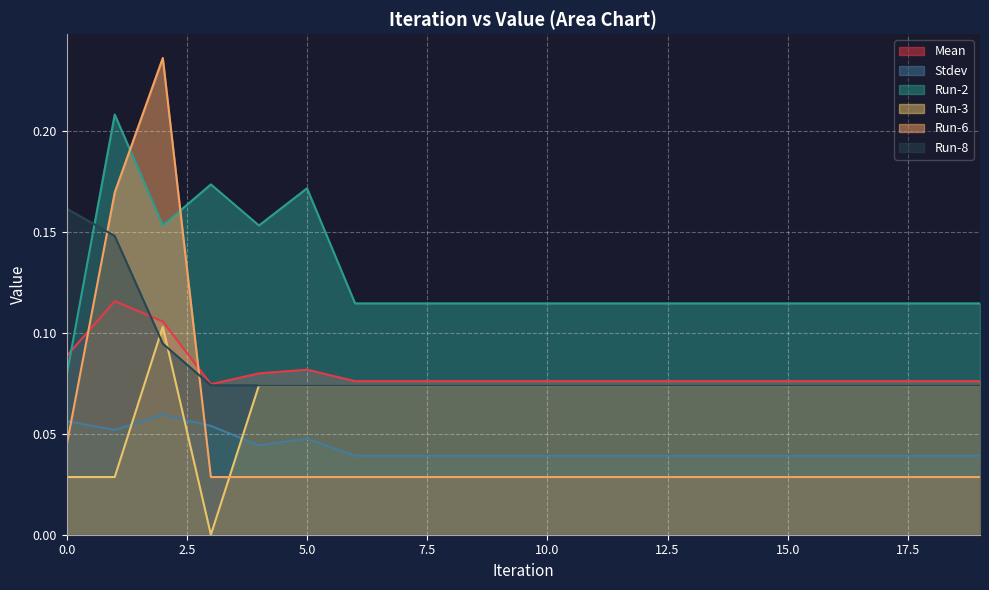

The Run-8 series shows 0.1 at 18. True or false?

True